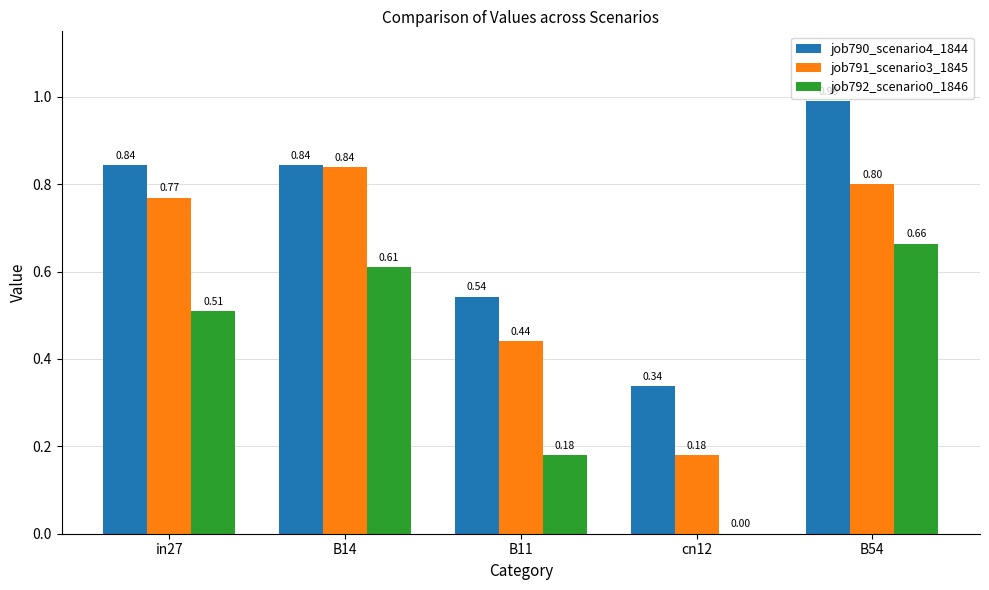

How many groups of bars are there?

5